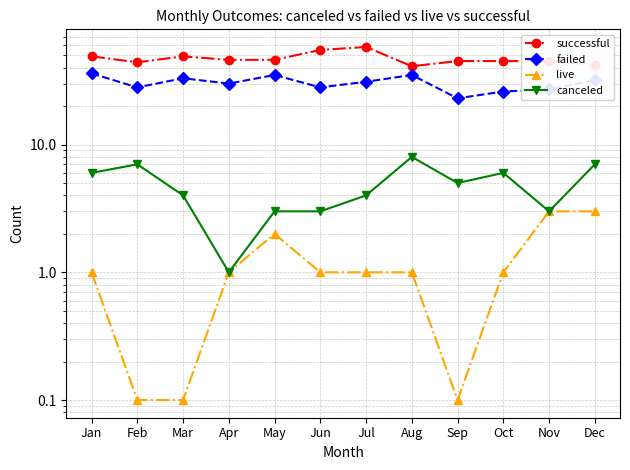

What is the difference between the second highest and second lowest values in the live series?

2.9